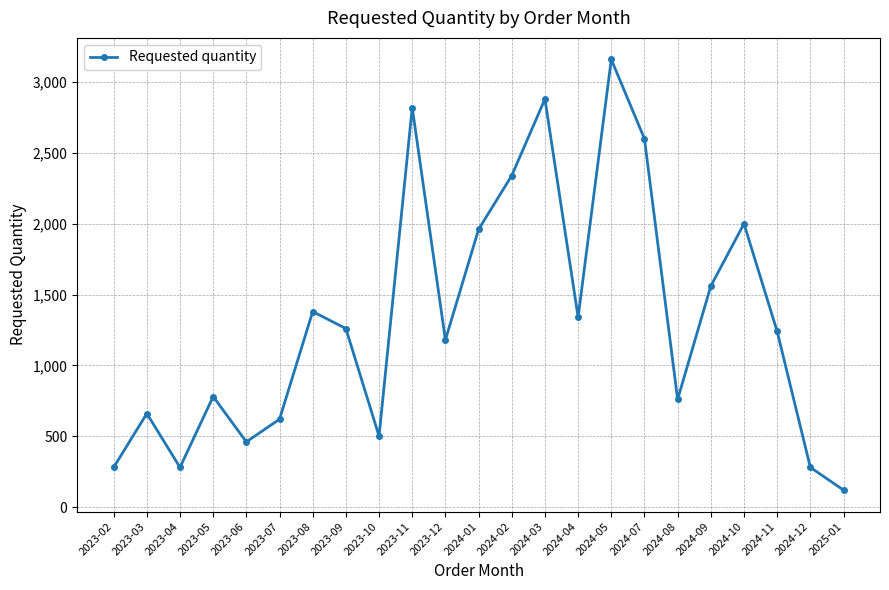

Which label corresponds to the largest value in the chart?

2024-05